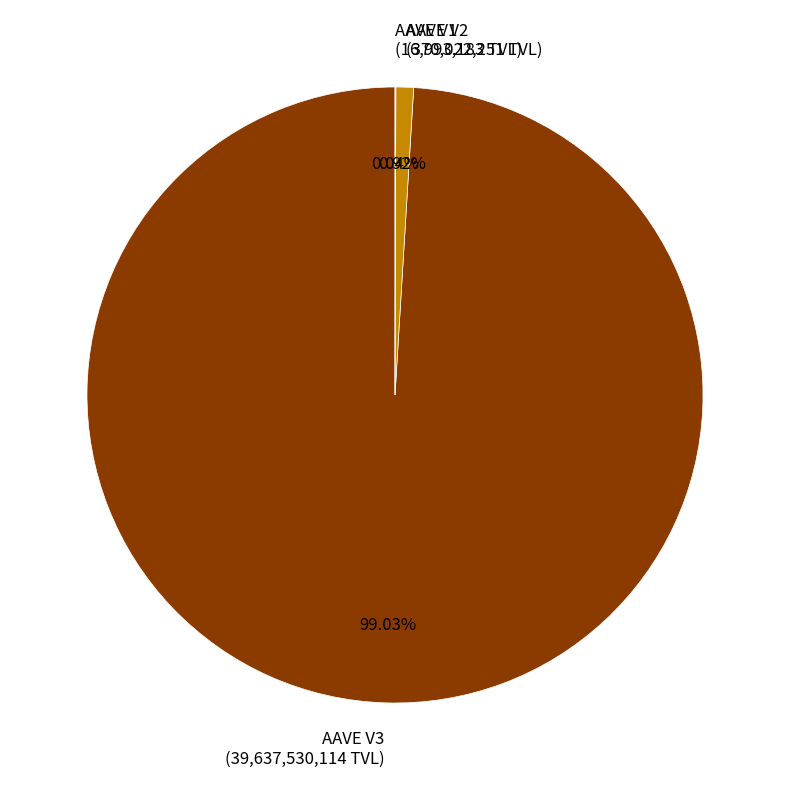

What percentage is the AAVE V3 slice, to the nearest percent?

99%